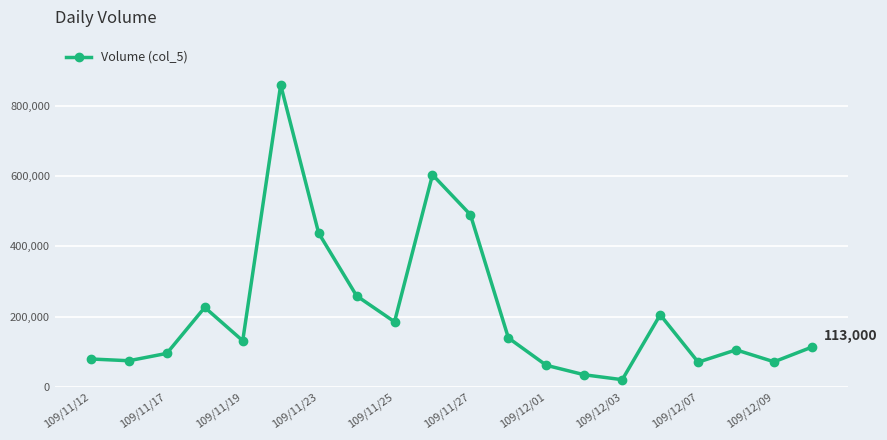

What is the value of the 9th point from the left?

185000